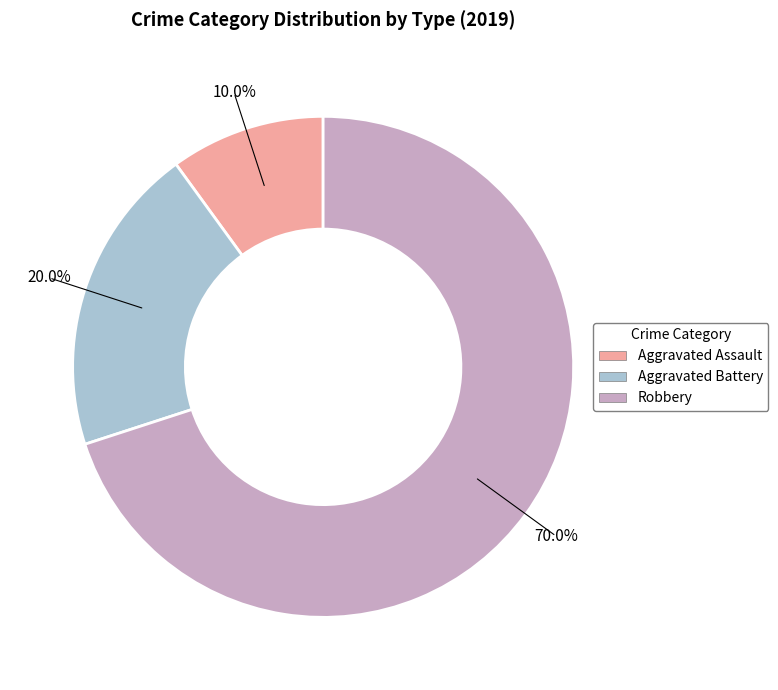

To the nearest percent, what is the difference between the Aggravated Battery and Aggravated Assault slice percentages?

10%